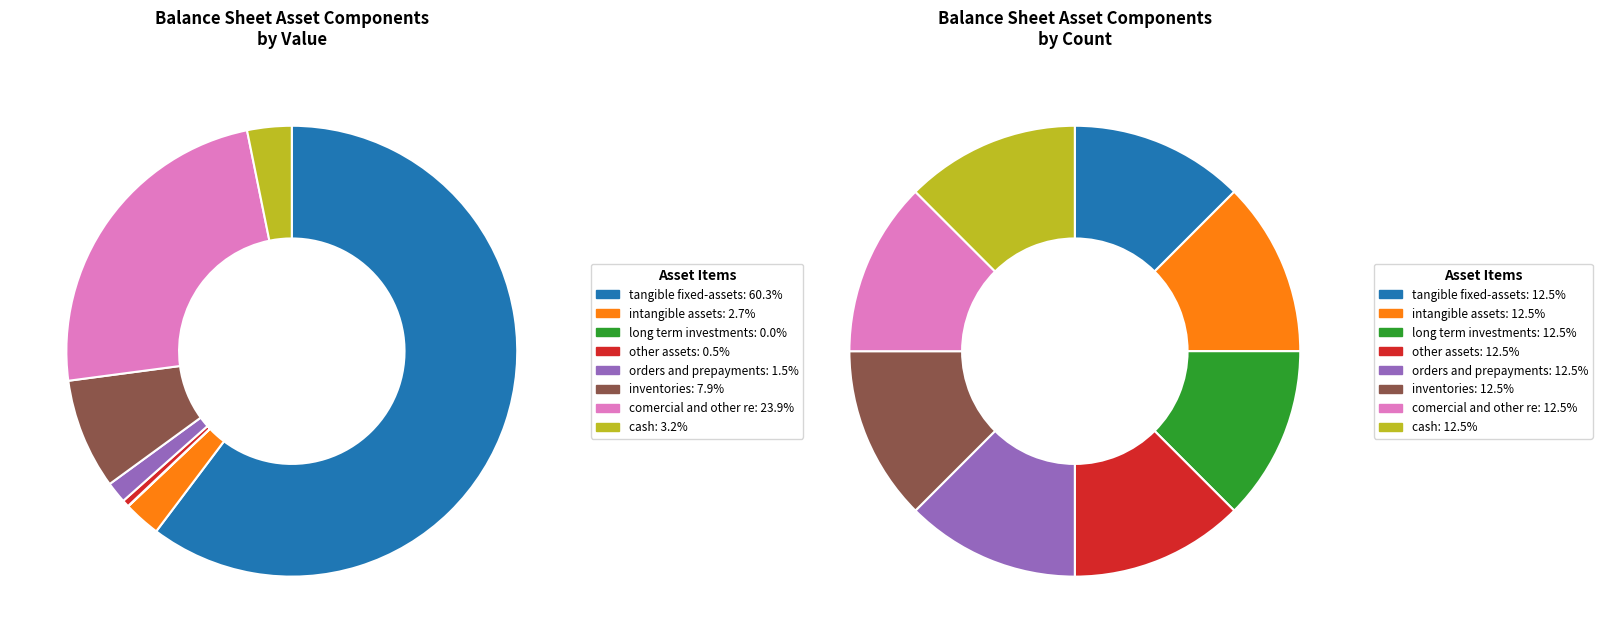

Which slice is the largest?

tangible_fixed-assets